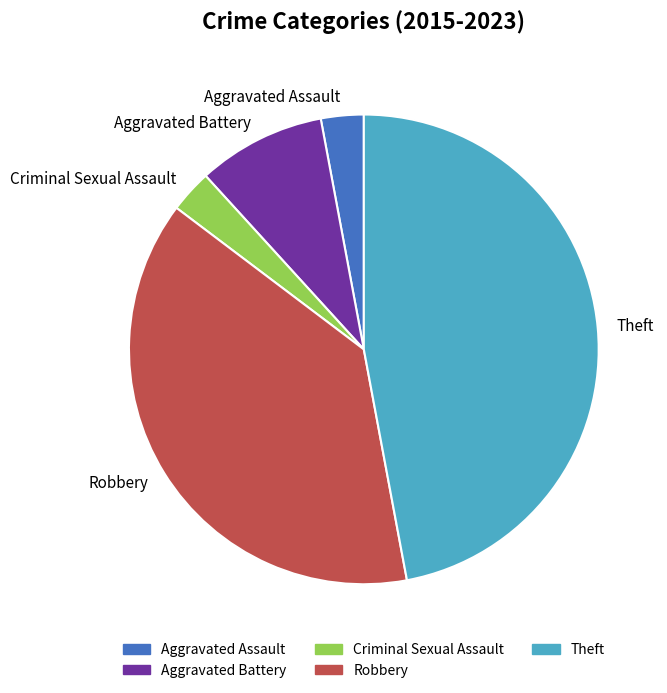

True or false: Aggravated Assault accounts for 3% of the total.

True